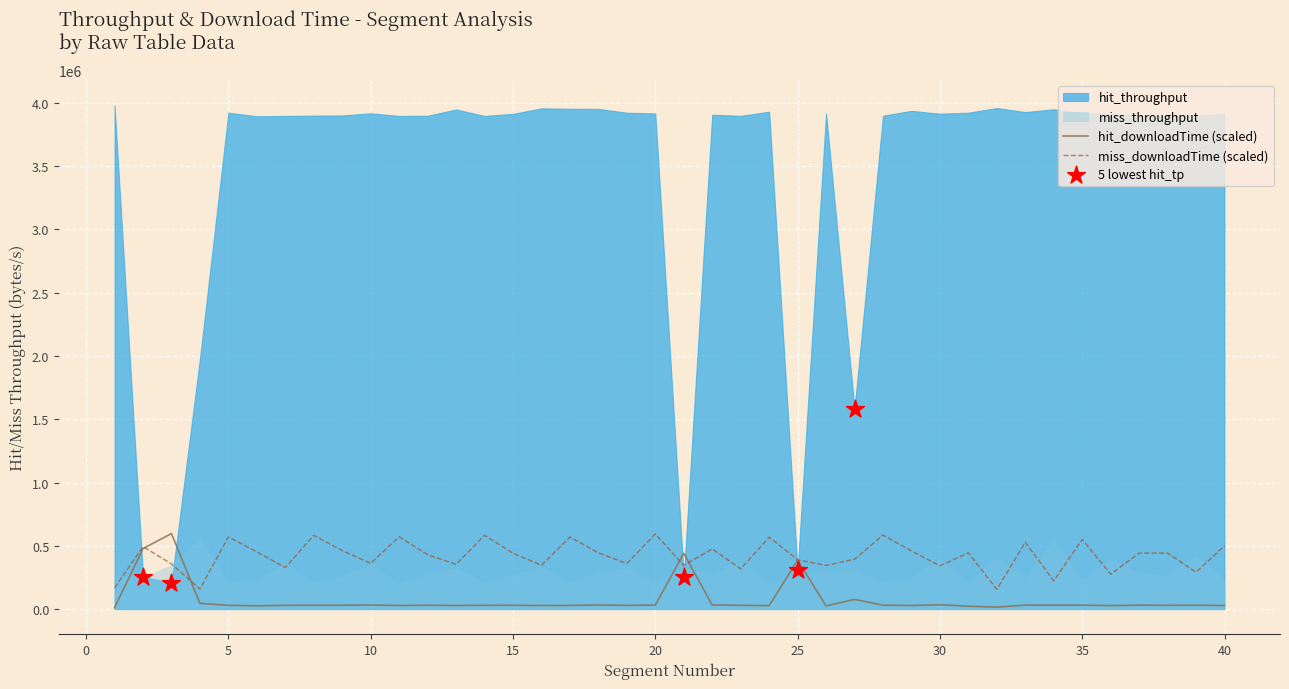

What is the highest value of the miss_downloadTime (scaled) series?

593666.9